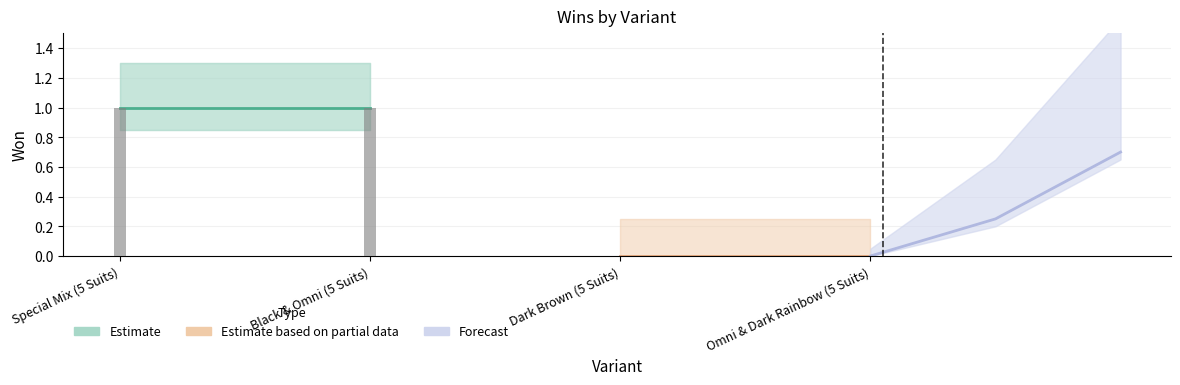

What is the difference between the second highest and minimum values?

1